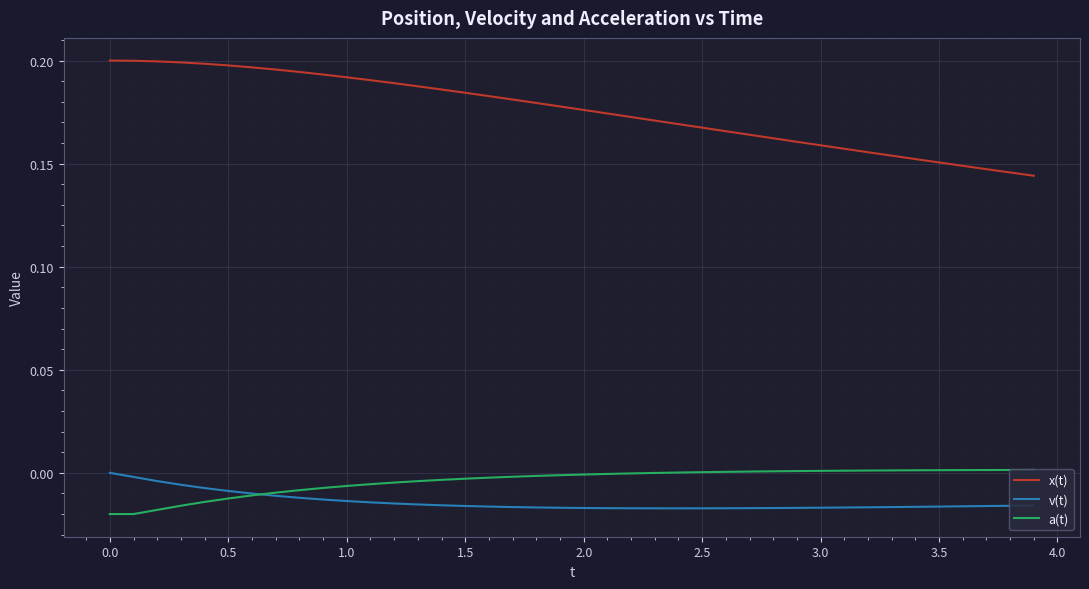

How many distinct data groups are displayed?

3